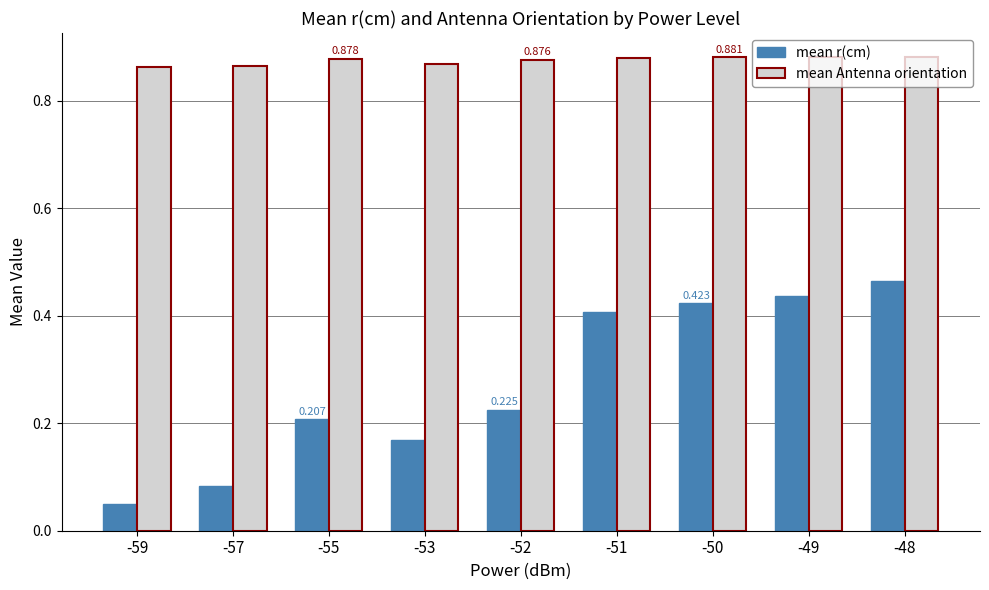

List the series in order of their overall mean, lowest first.

mean r(cm), mean Antenna orientation